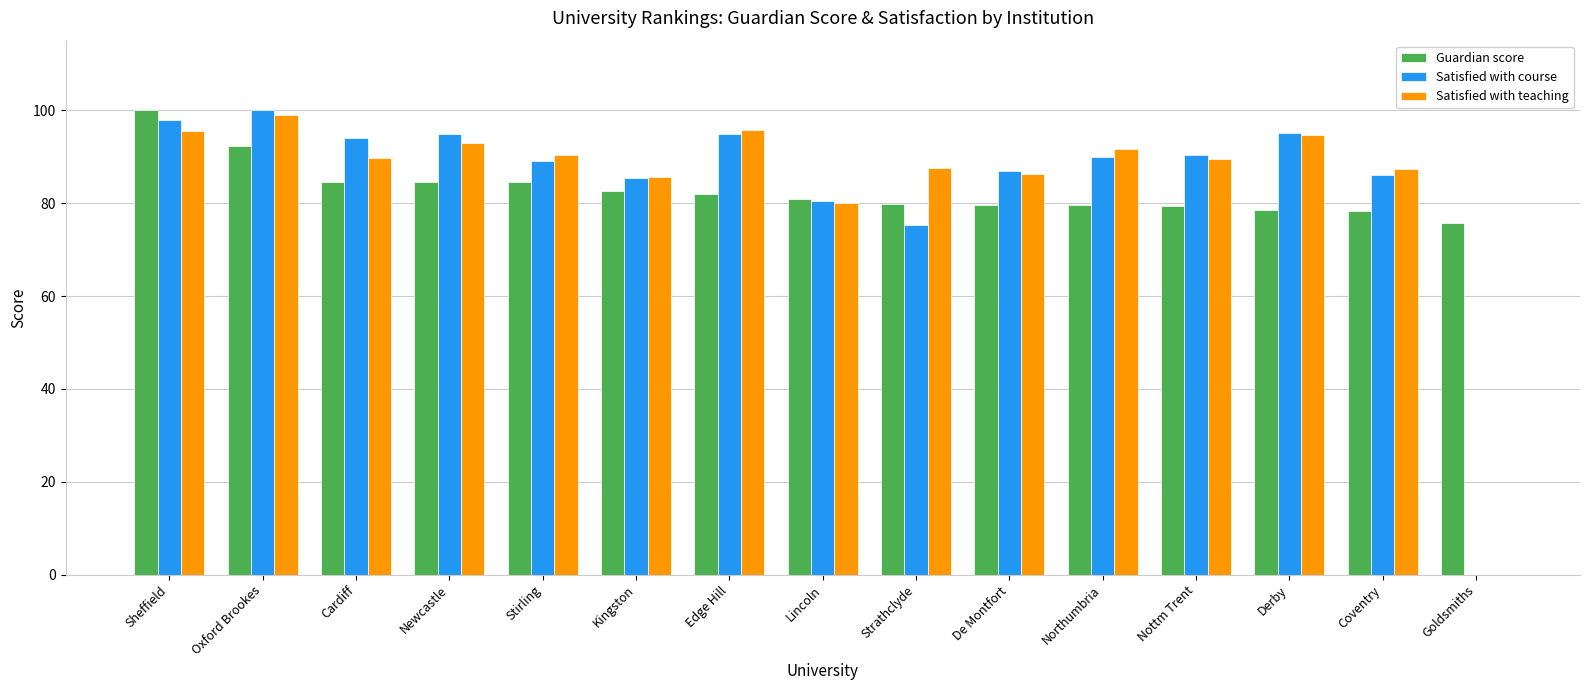

What is the approximate value of Guardian score at Coventry?

78.4